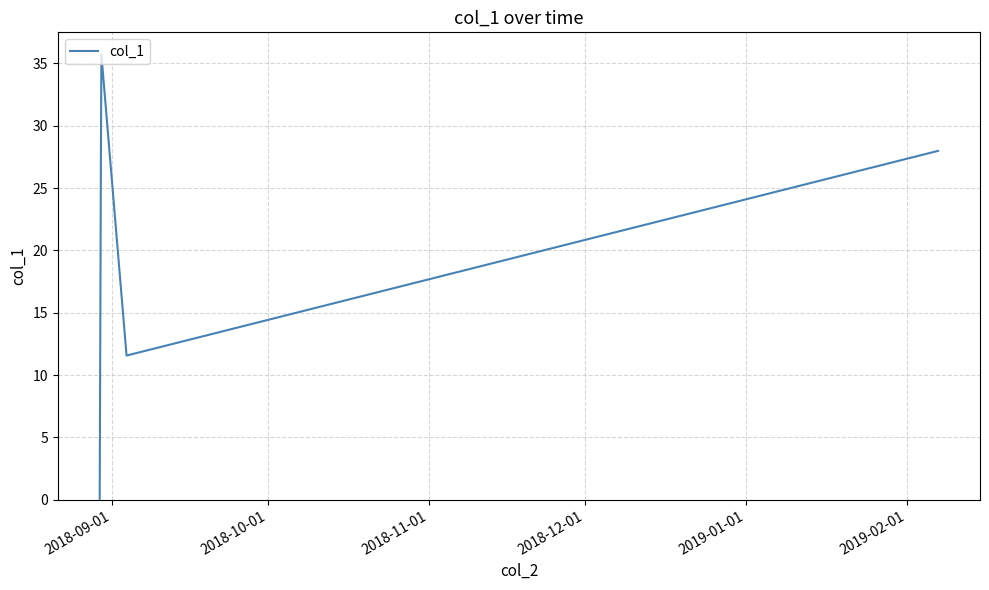

What is the greatest value displayed?

35.7